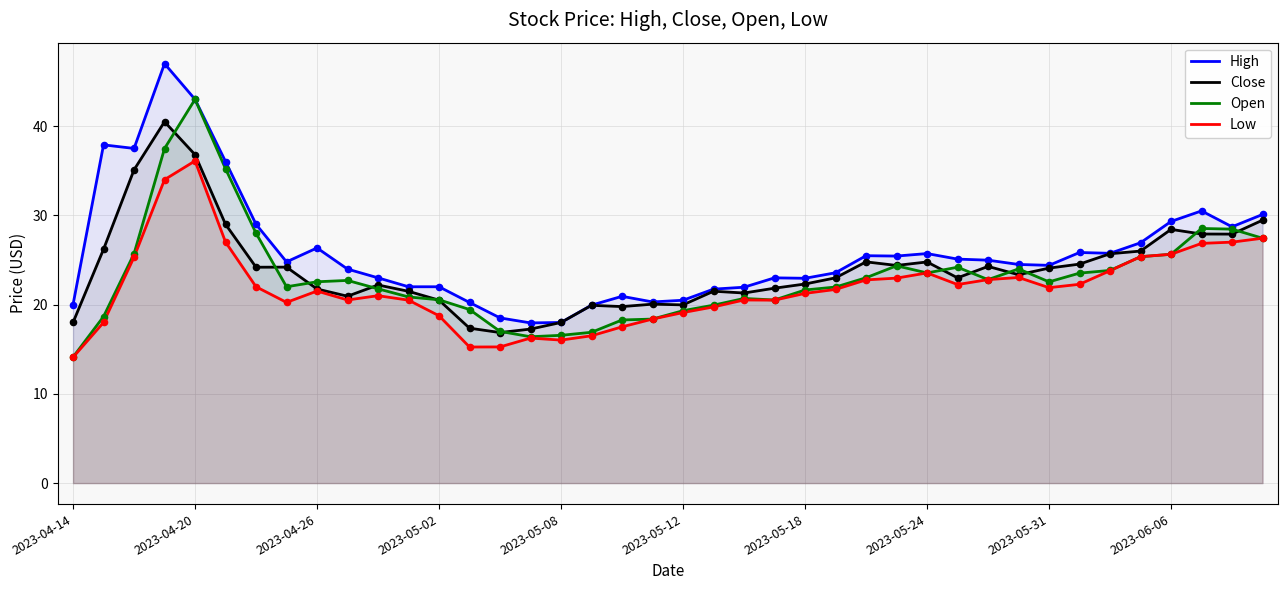

Which series contains the lowest Y value?

Low